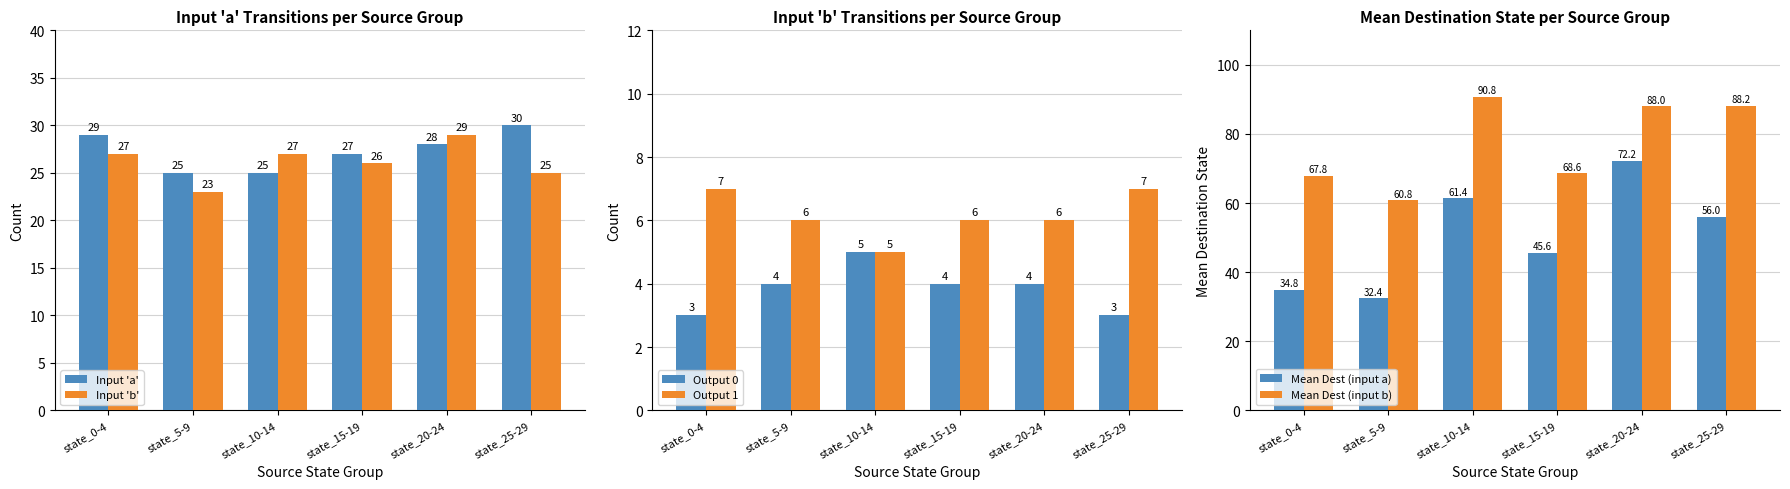

What is the label of the 3rd bar from the right?

state_15-19